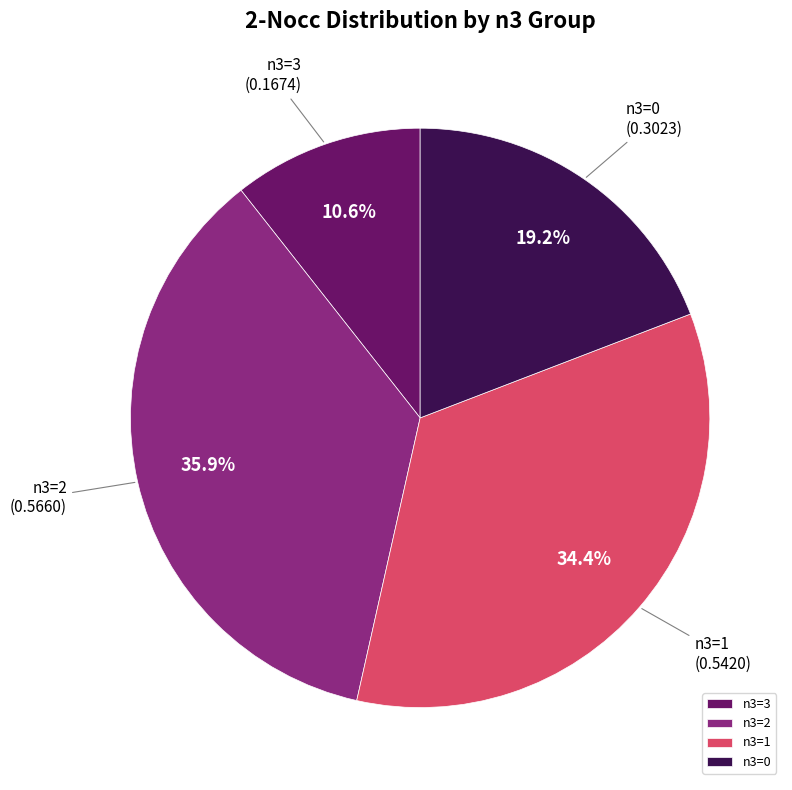

How many slices are in this pie chart?

4